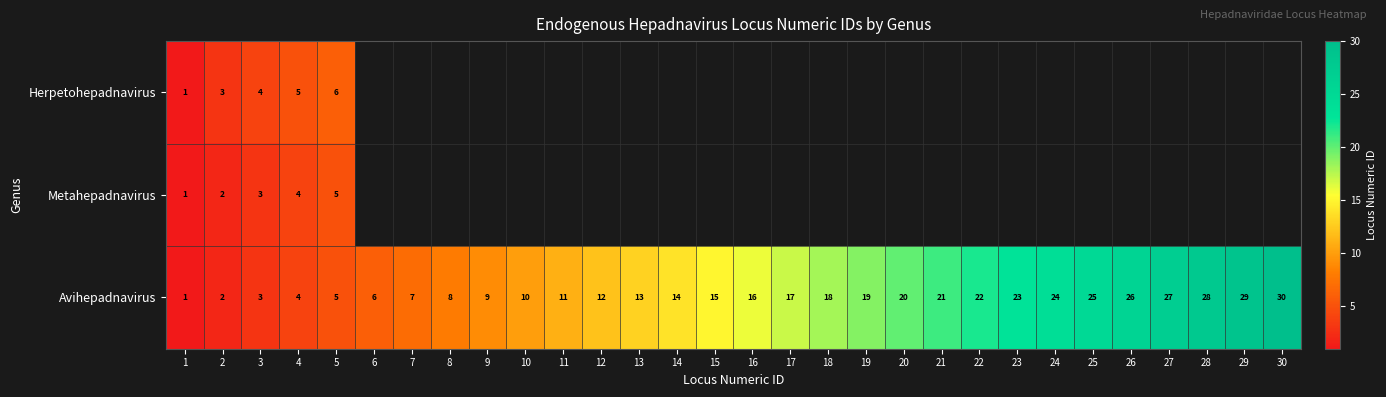

List the labels in order of Avihepadnavirus value, smallest first.

1, 2, 3, 4, 5, 6, 7, 8, 9, 10, 11, 12, 13, 14, 15, 16, 17, 18, 19, 20, 21, 22, 23, 24, 25, 26, 27, 28, 29, 30